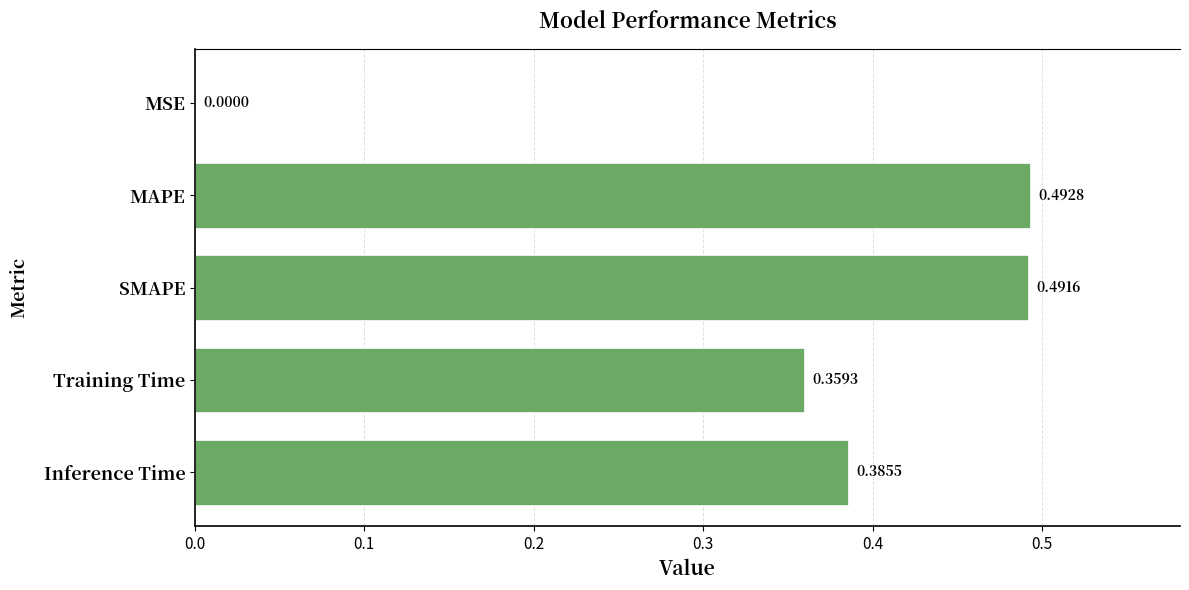

Does the chart contain stacked bars?

No